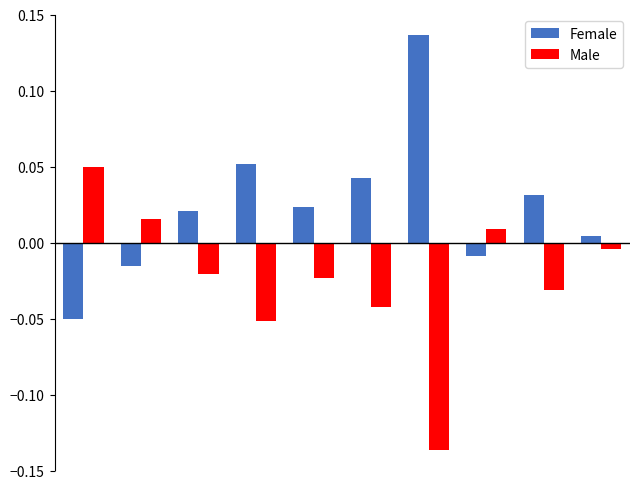

How many bars are there in each group?

2